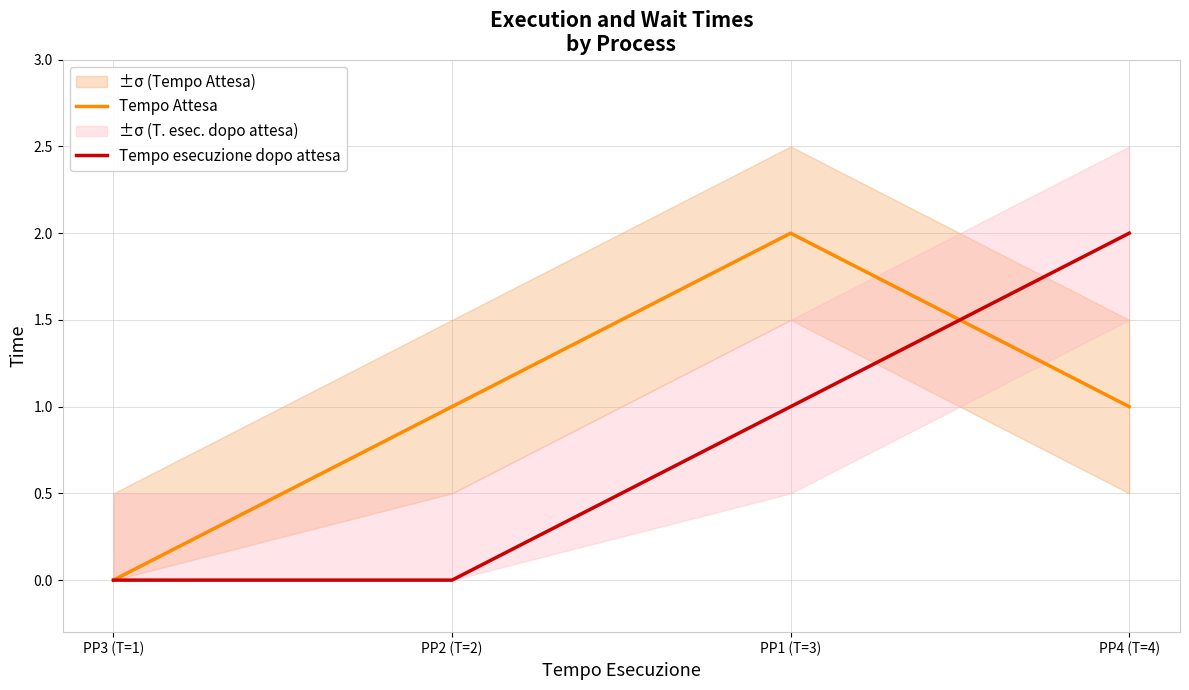

Between which two adjacent categories do Tempo Attesa and Tempo esecuzione dopo attesa first intersect?

PP1 (T=3) and PP4 (T=4)